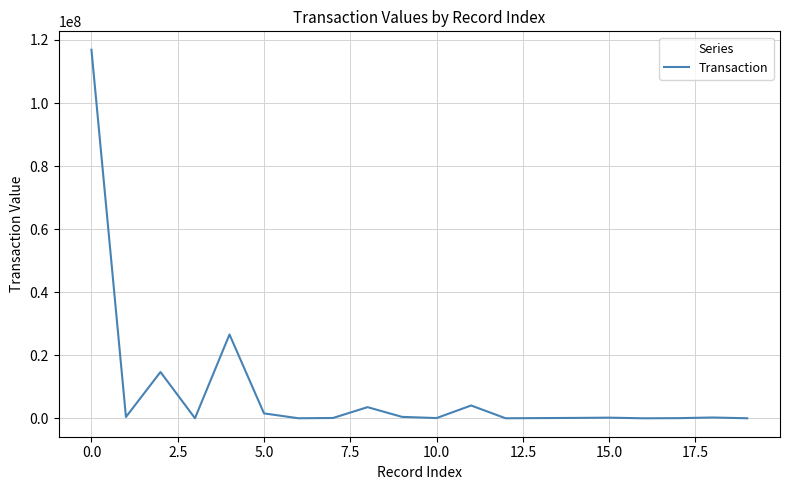

How many categories are shown in the chart?

20